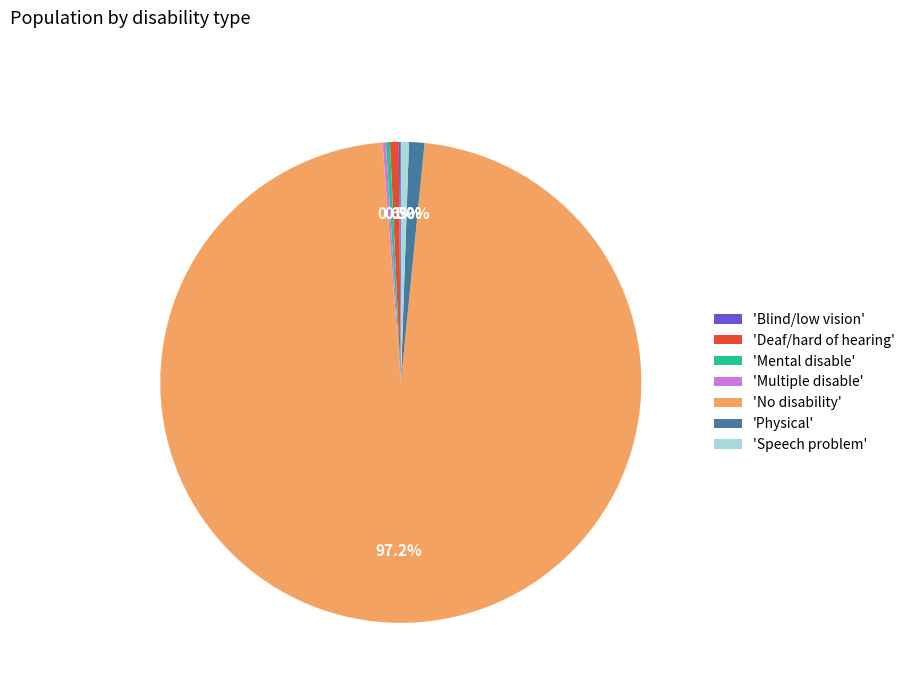

Which slice is the largest?

'No disability'